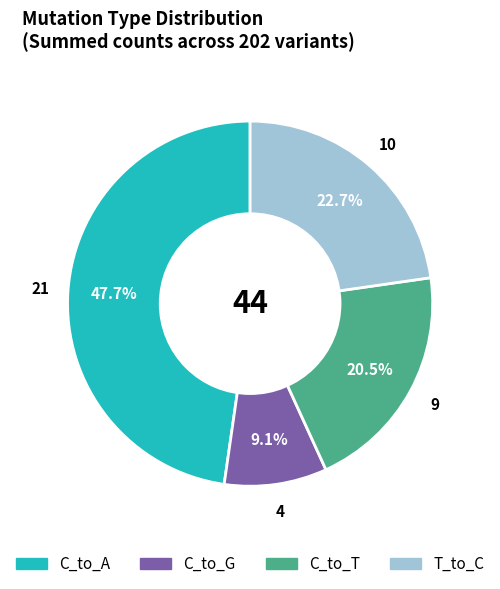

Is there any slice that represents more than half of the pie?

No